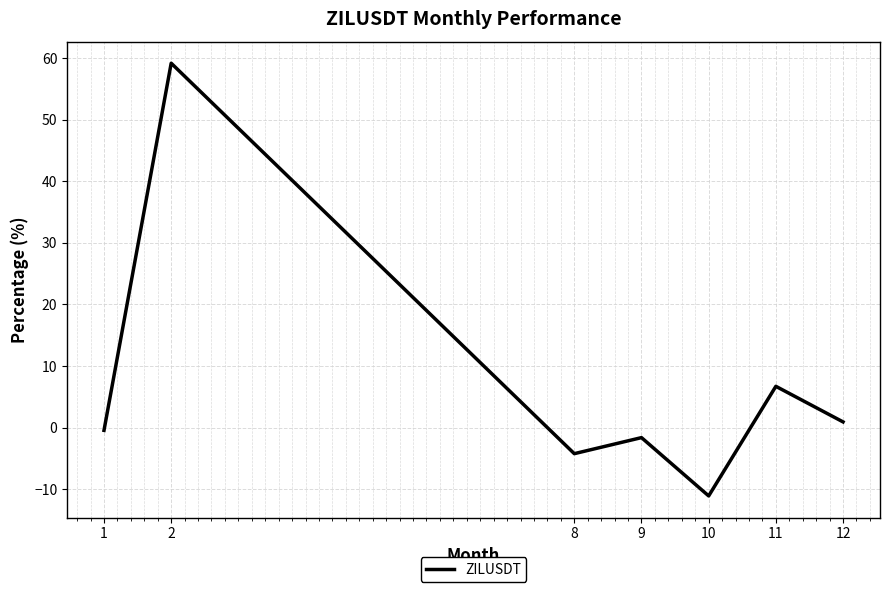

Where is the first local maximum?

2